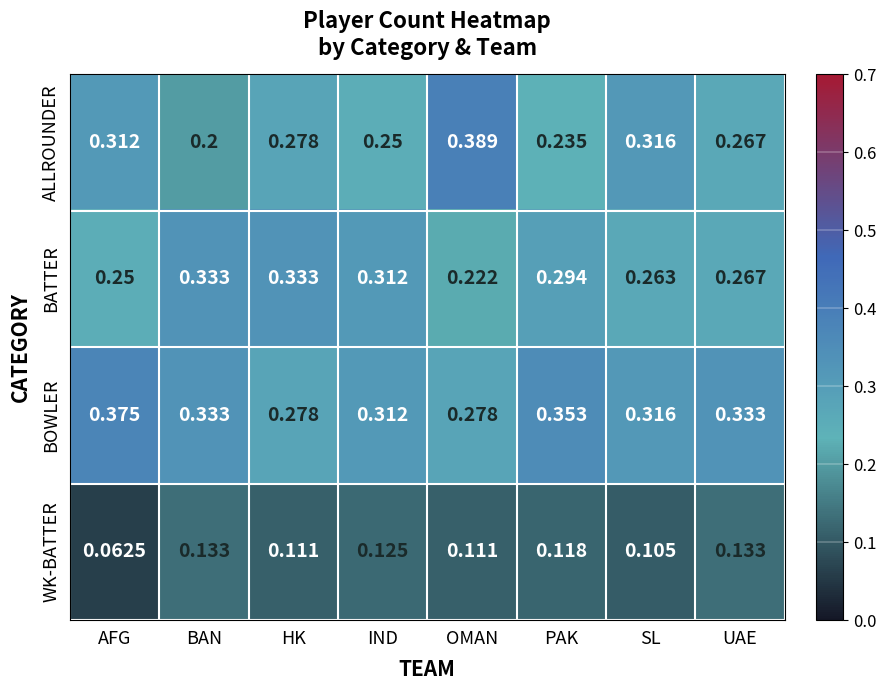

Which series has the largest range (max minus min)?

ALLROUNDER